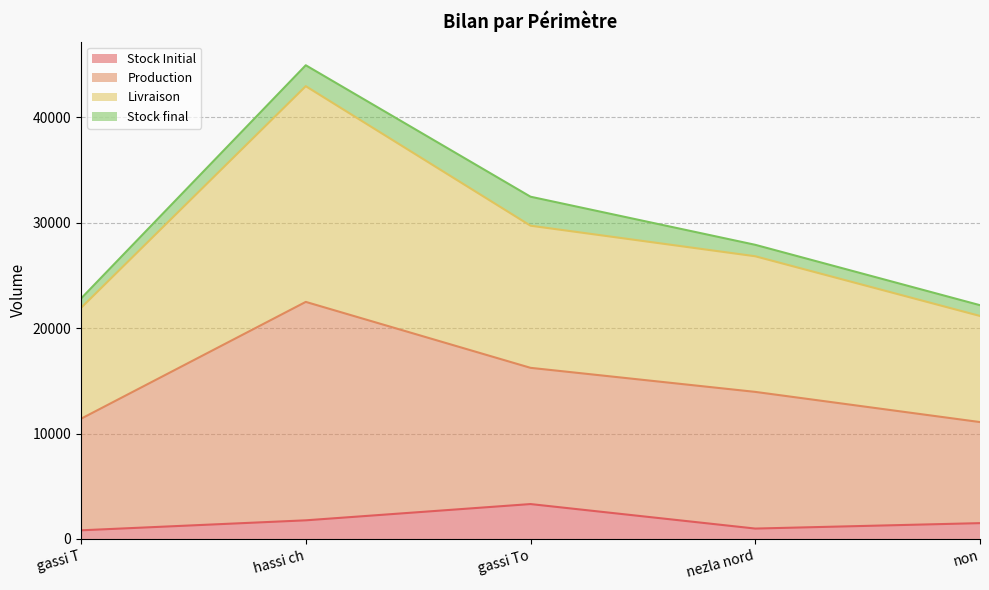

The value of Stock Initial at hassi ch is 1767.8. True or false?

True